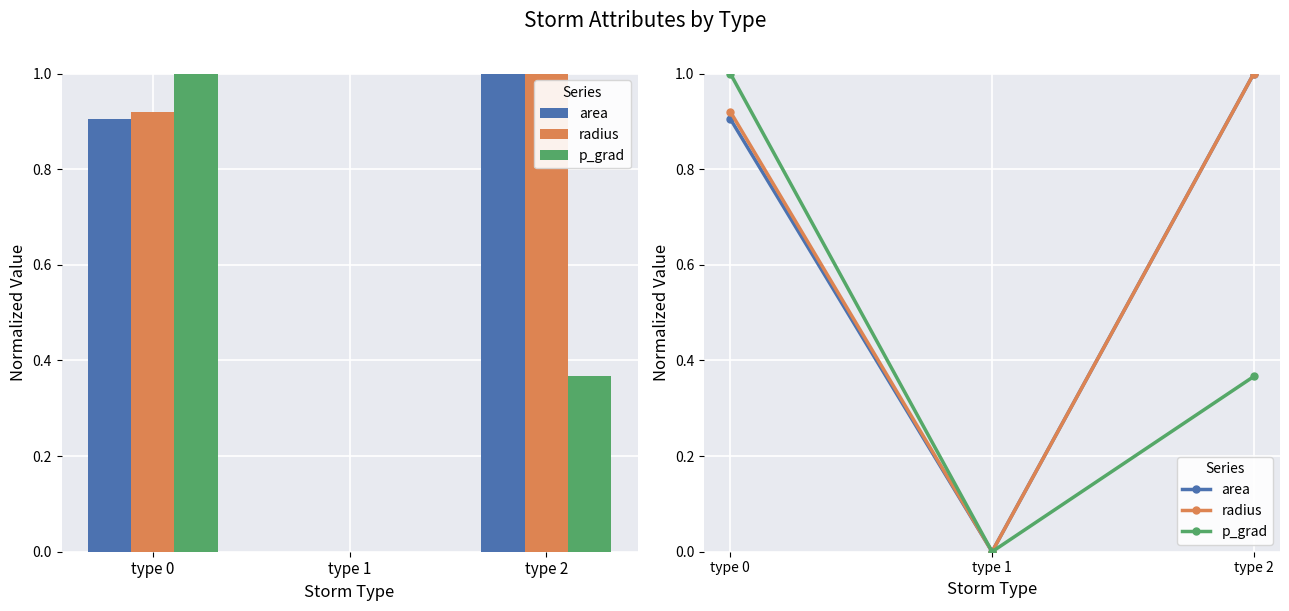

At which label is radius closest to 0?

type 1